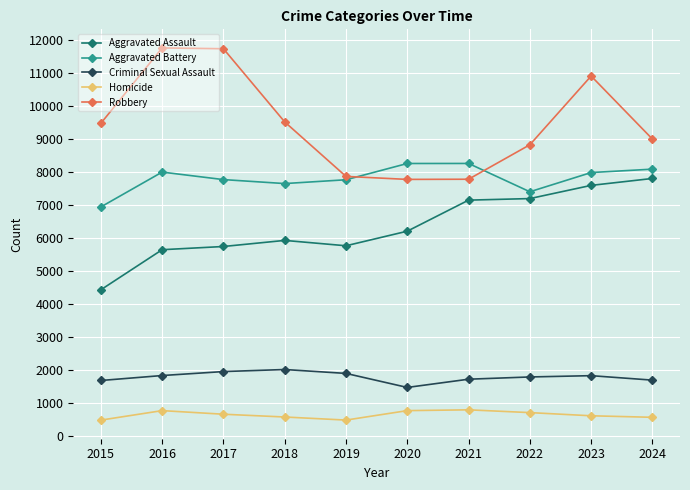

Count the number of categories in the chart.

10